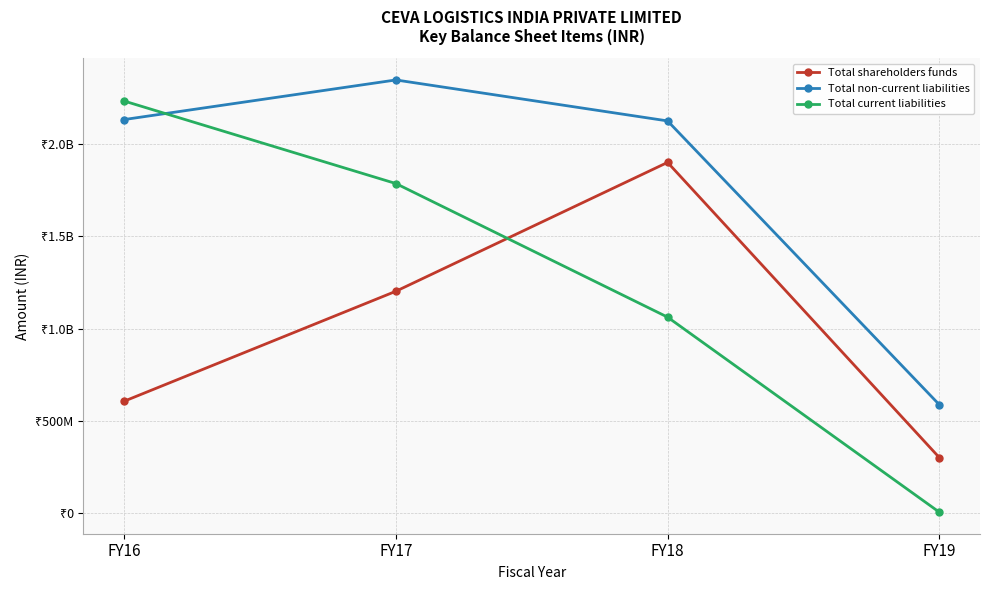

What are all the series names shown in the legend?

Total shareholders funds, Total non-current liabilities, Total current liabilities